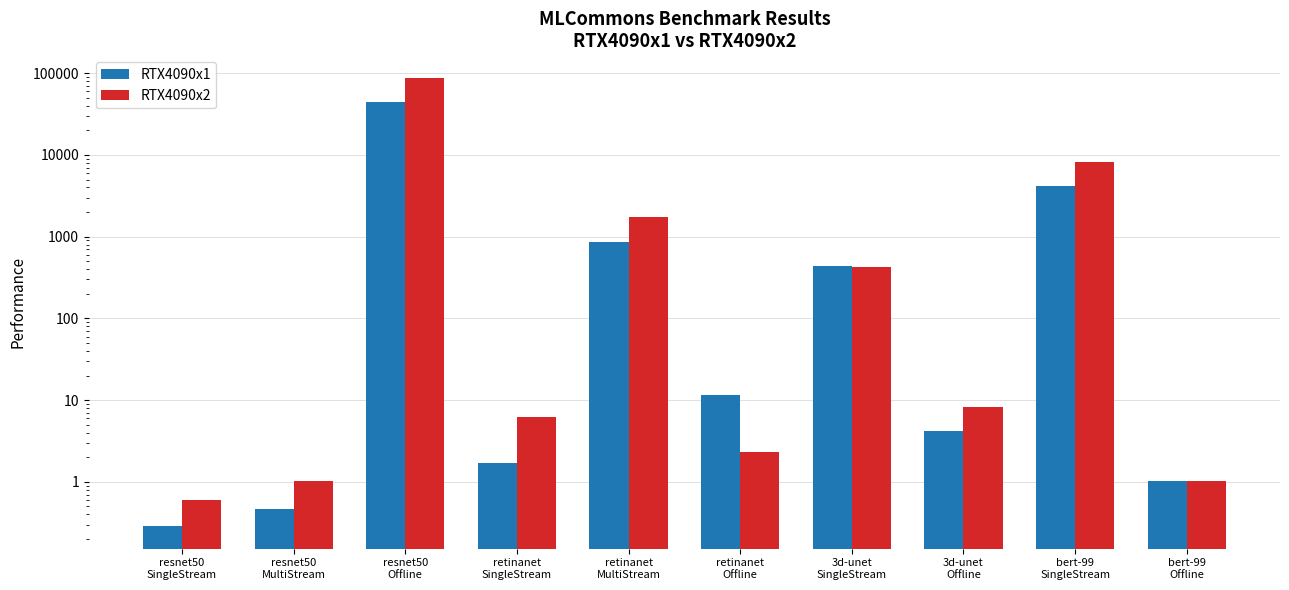

Where does the RTX4090x2 series first go above 8?

resnet50
Offline